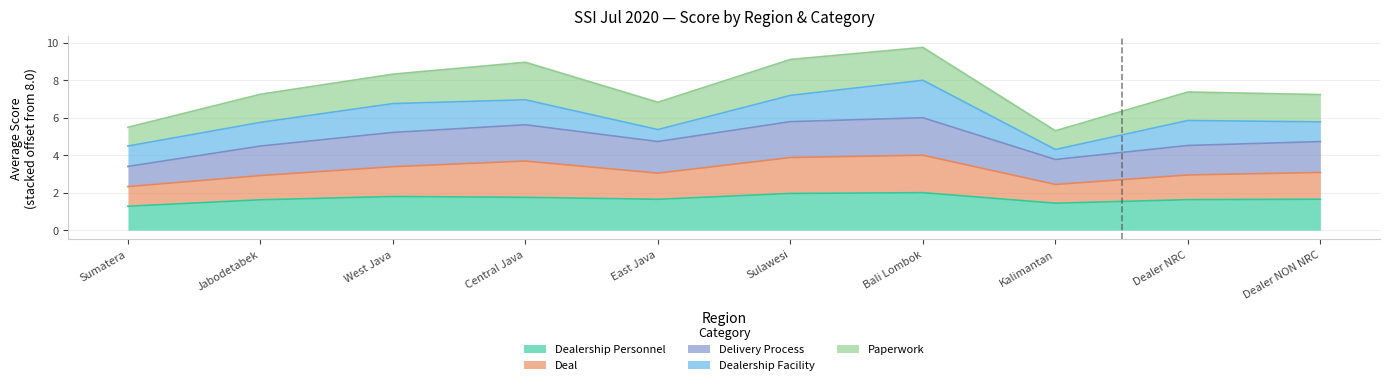

The Dealership Personnel series shows 1.7 at Dealer NON NRC. True or false?

True